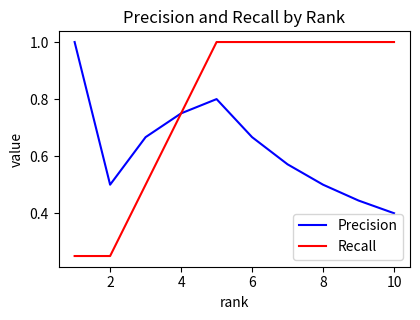

Is this an area chart (filled region under the line)?

No